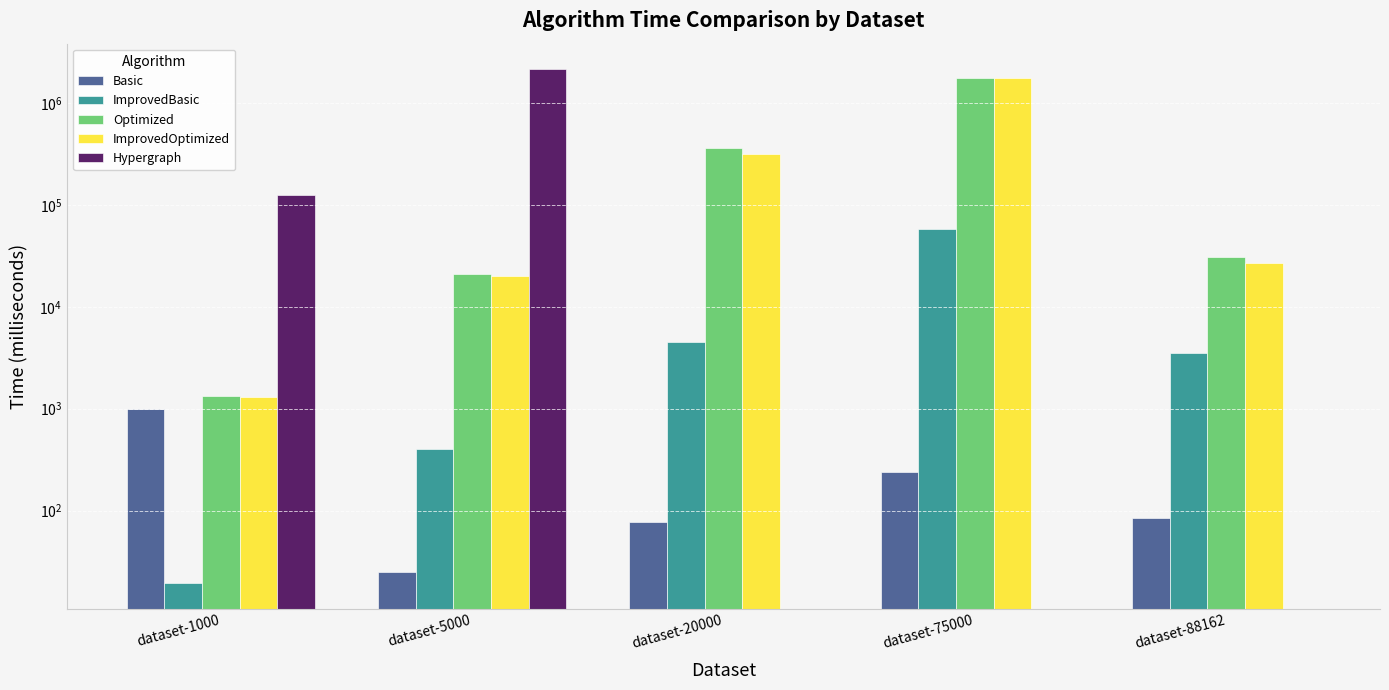

Rank the series by their maximum value, from highest to lowest.

Hypergraph, Optimized, ImprovedOptimized, ImprovedBasic, Basic